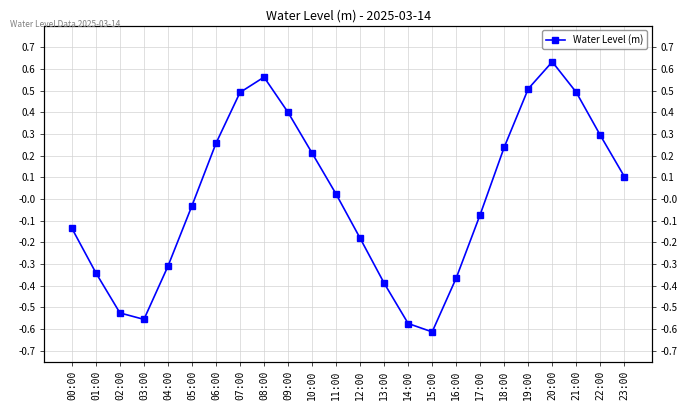

Which has a higher value, 22:00 or 10:00?

22:00